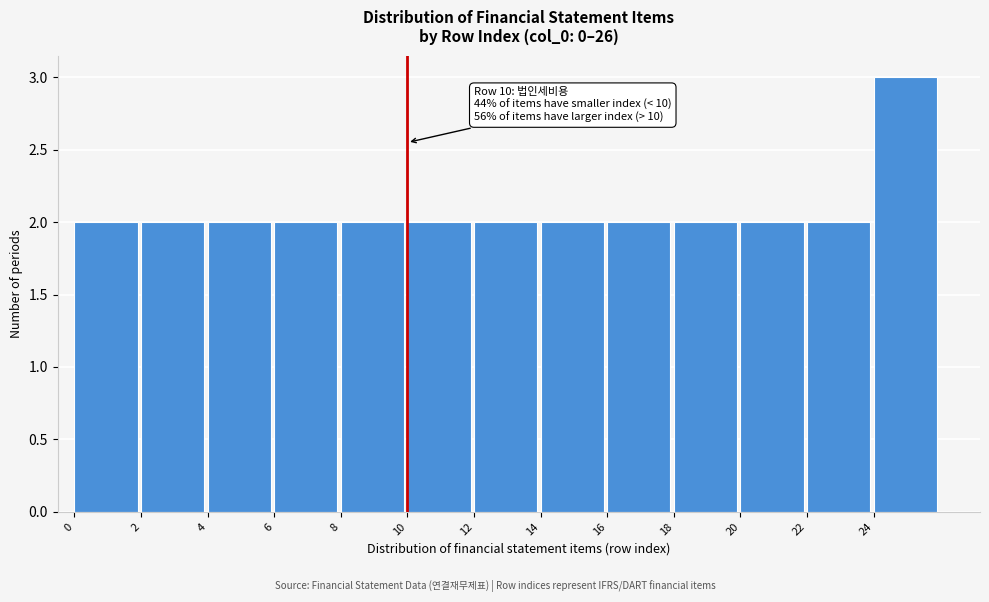

Over which range of the x-axis is the bar tallest?

24 to 26